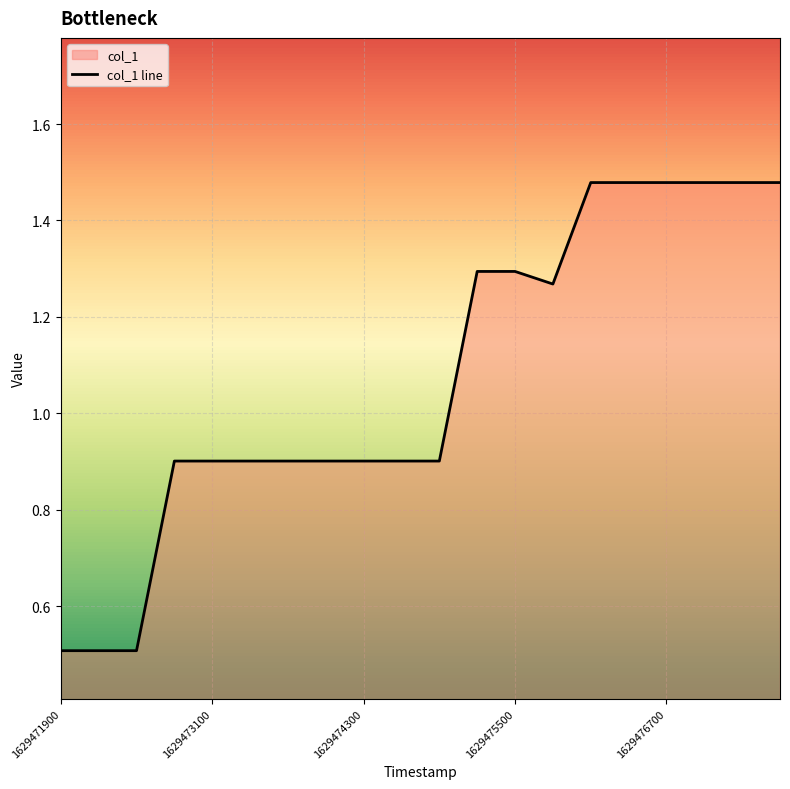

At which category does the chart reach its peak across all series?

14